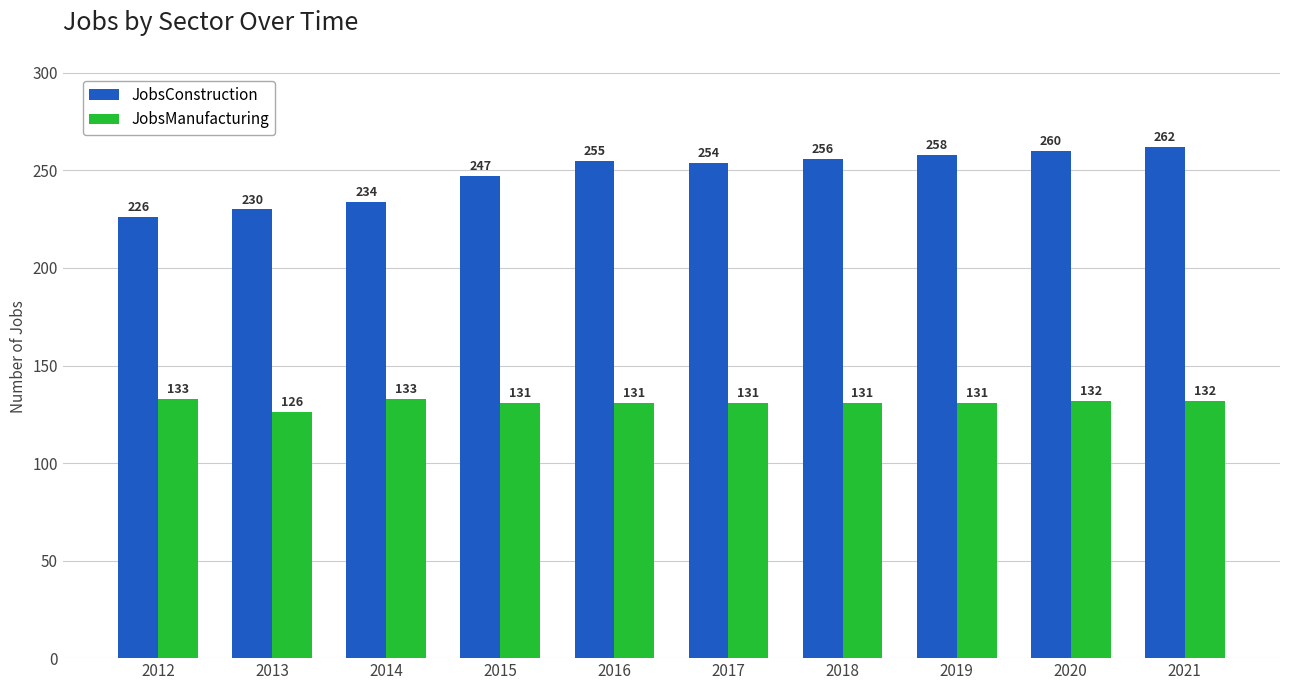

List the series in order of their overall mean, highest first.

JobsConstruction, JobsManufacturing